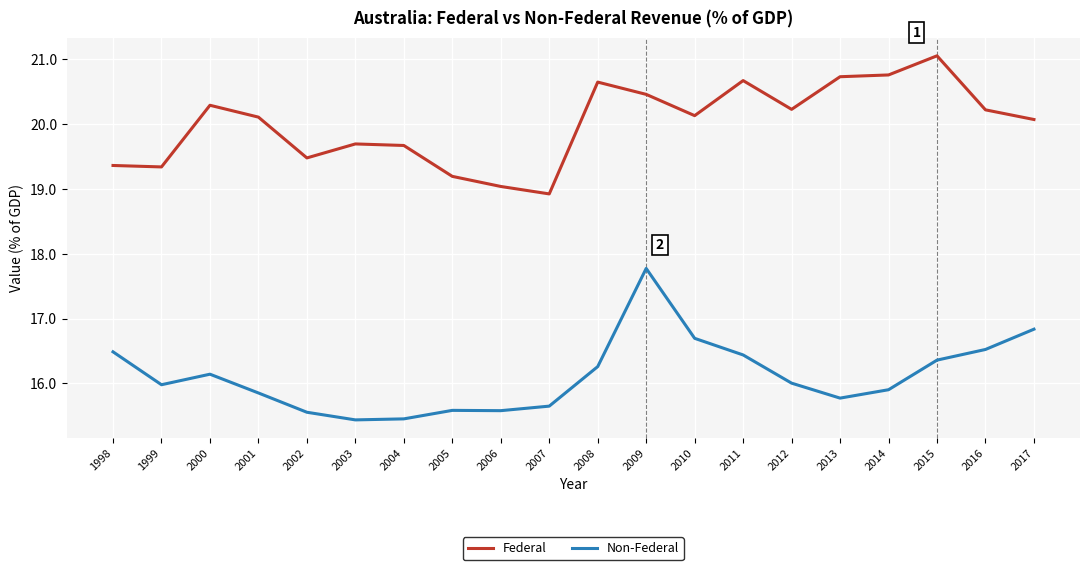

How many lines are shown in the chart?

2